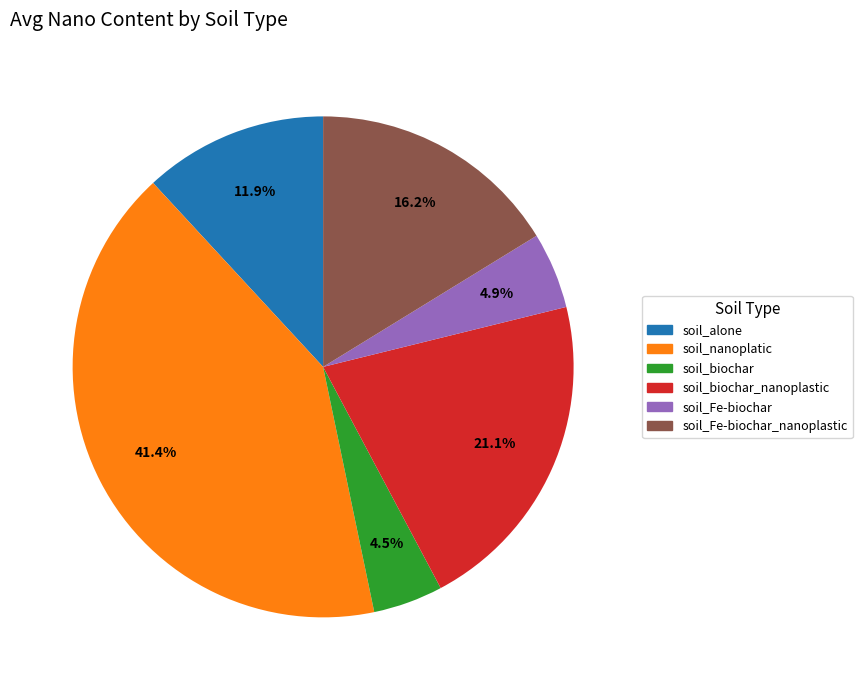

Is there any slice that represents more than half of the pie?

No